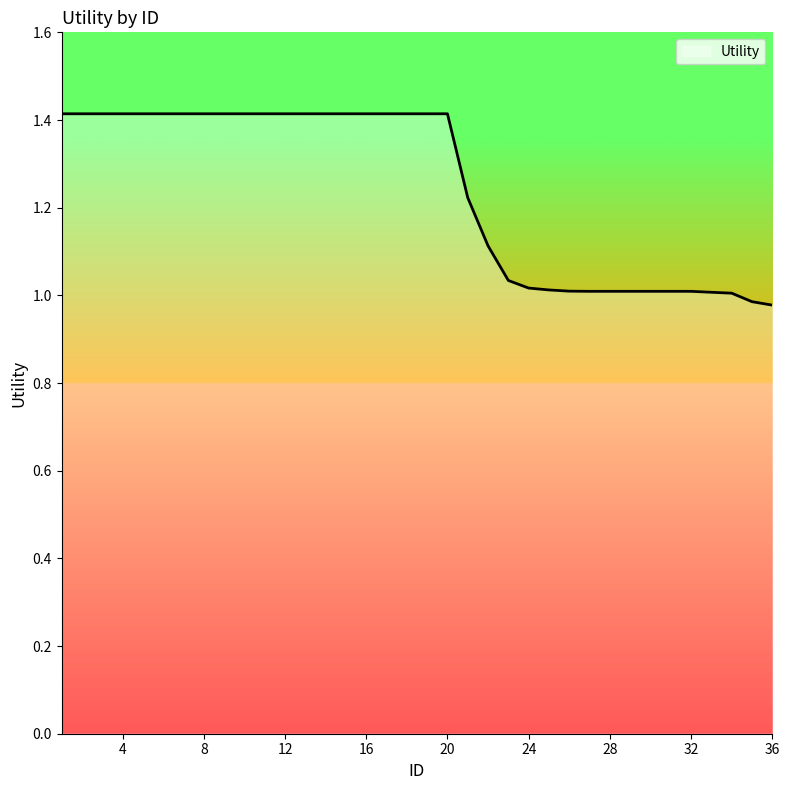

What is the difference between the maximum and minimum values?

0.4